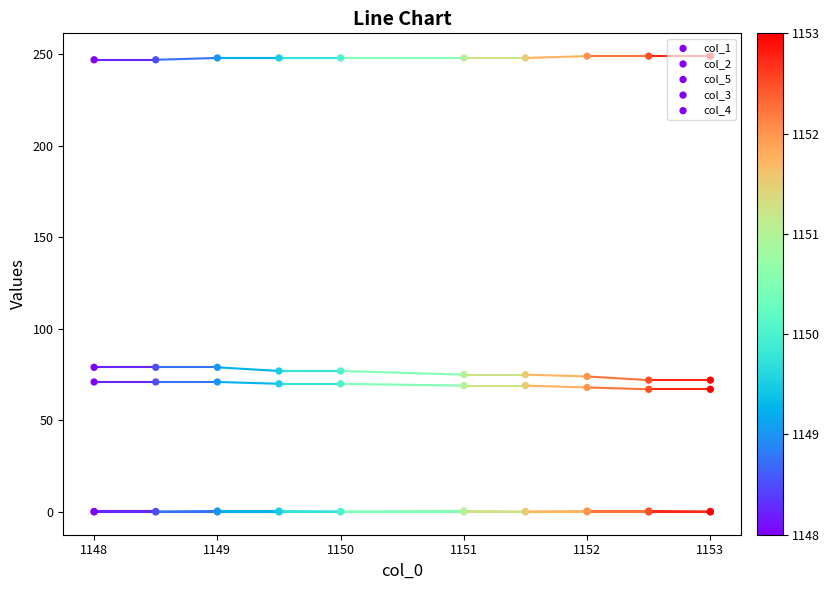

Which series reaches the minimum Y coordinate?

col_4